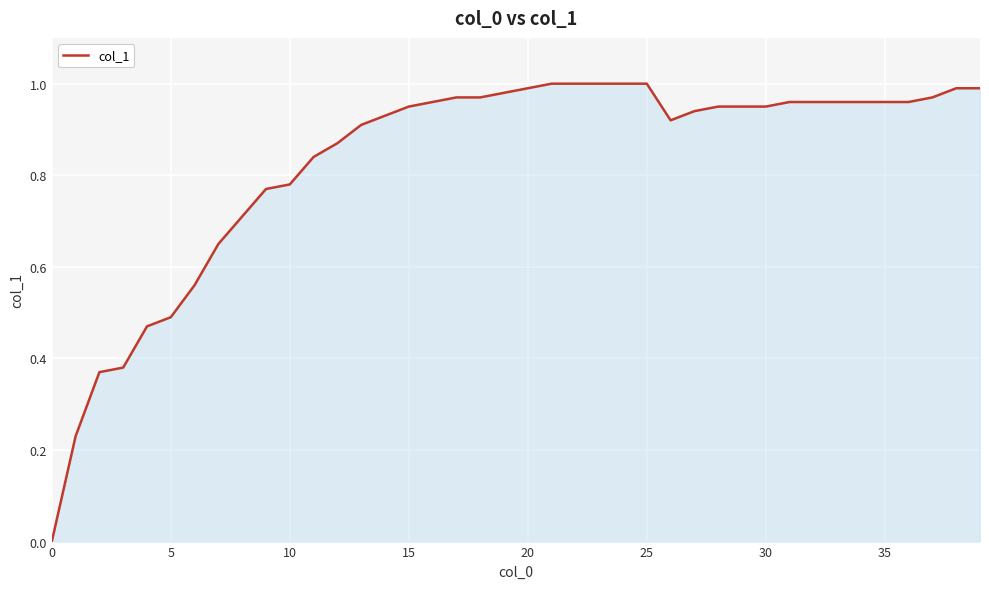

How many lines are shown in the chart?

1